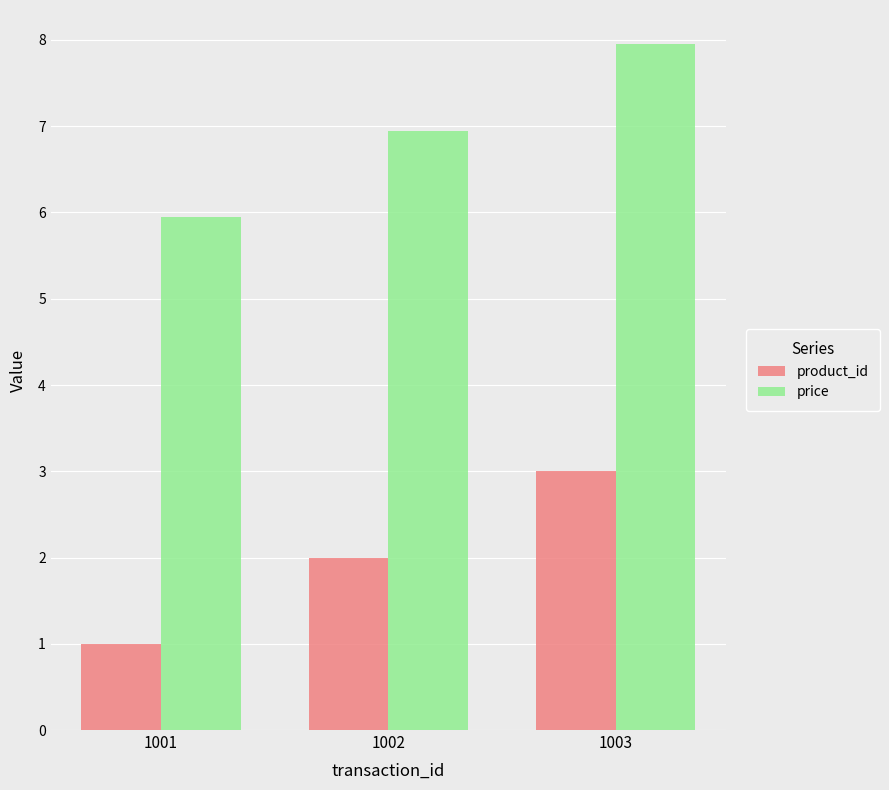

Is it true that product_id equals 1.0 at 1001?

True